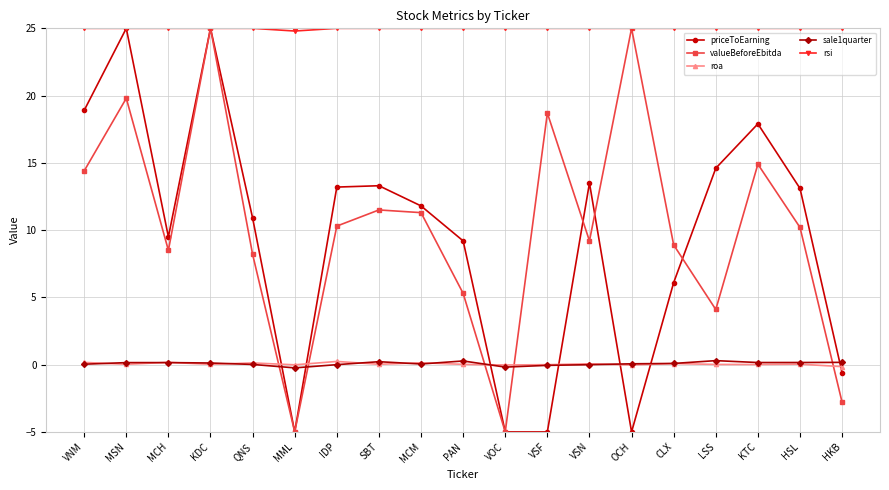

At how many categories does at least one series exceed 1?

19